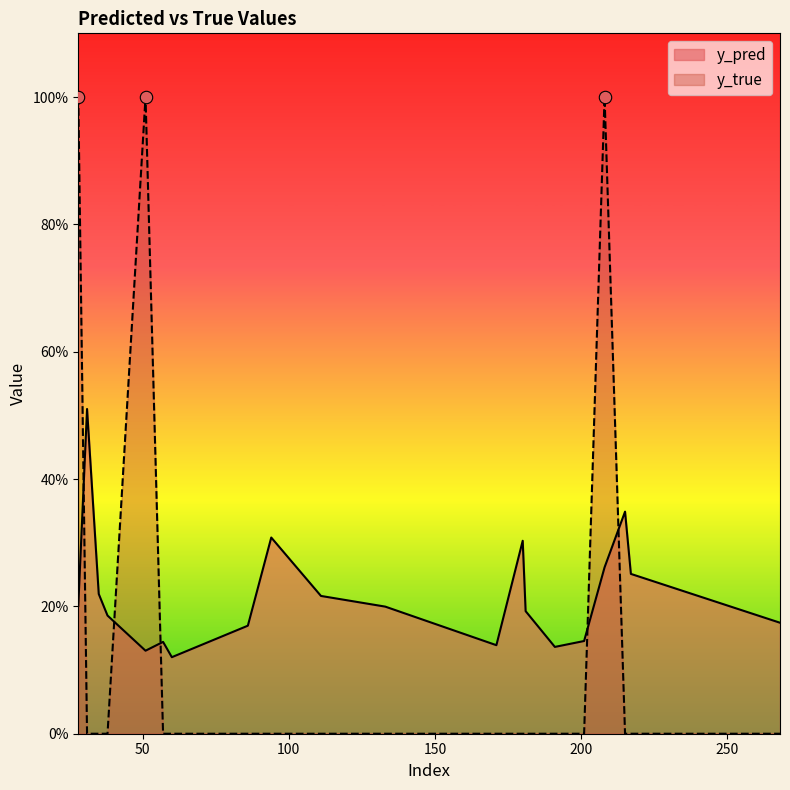

At which category is the sum across all series the highest?

208